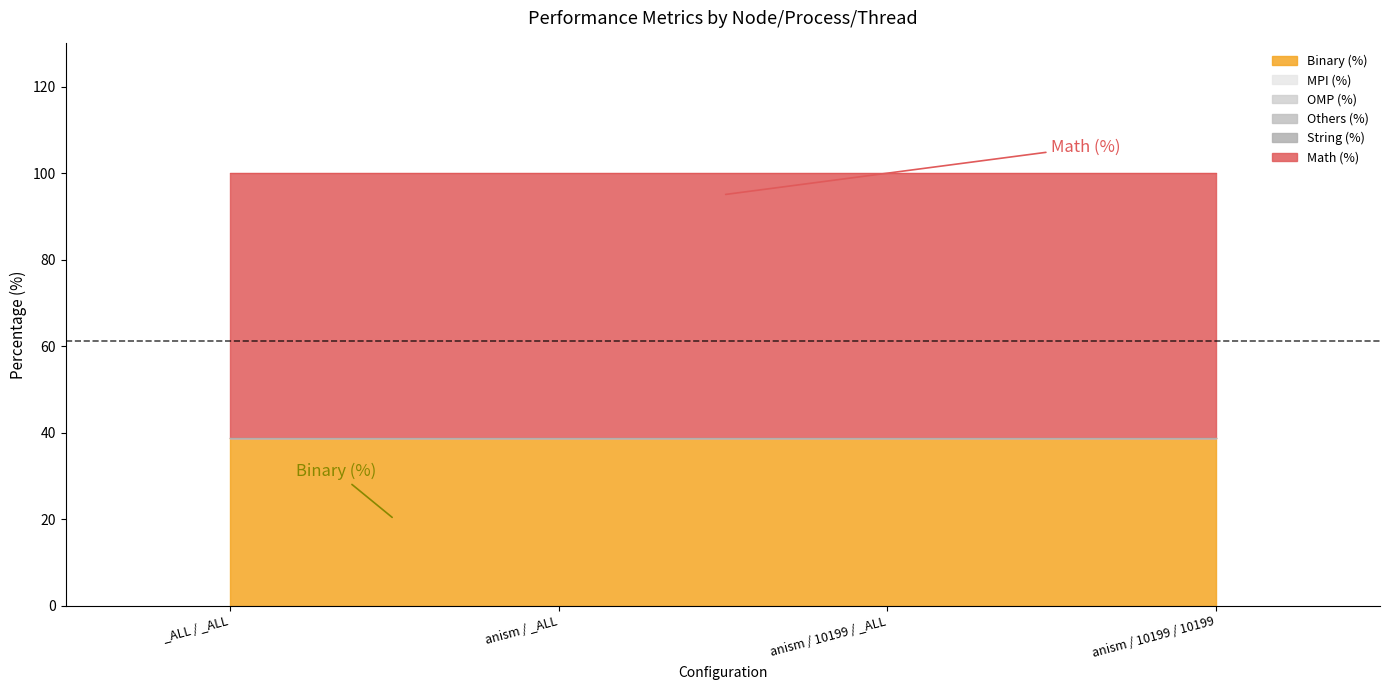

Is the value of OMP (%) at _ALL / _ALL greater than the value of MPI (%) at anism / _ALL?

No